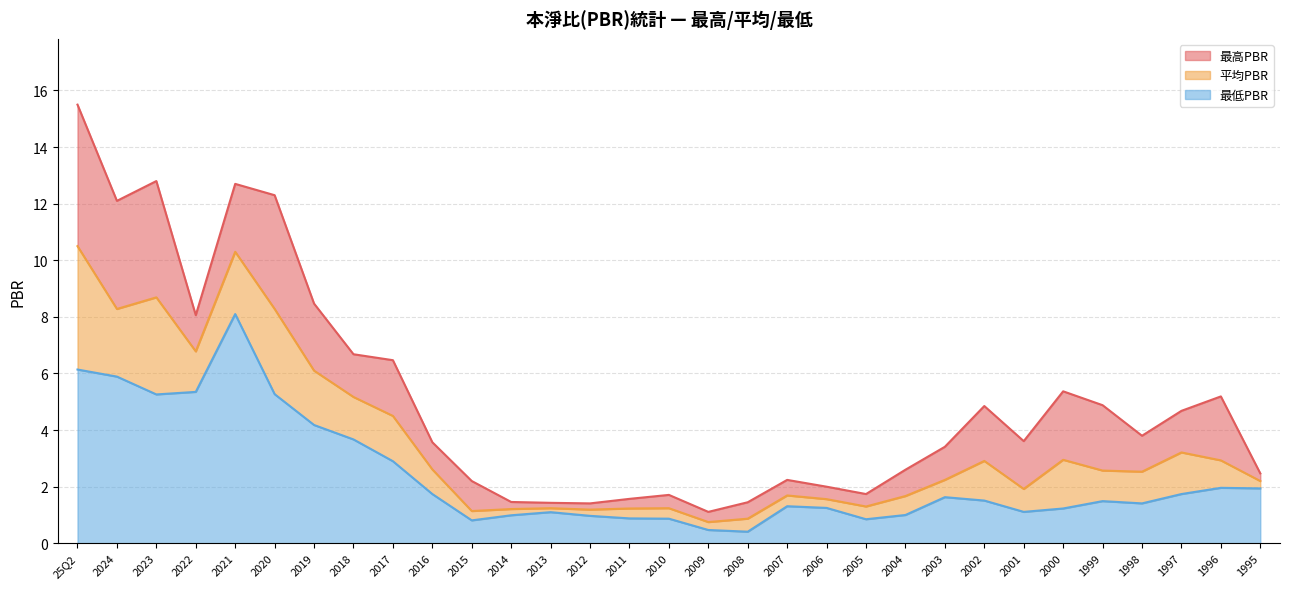

What position from the right is 25Q2?

31